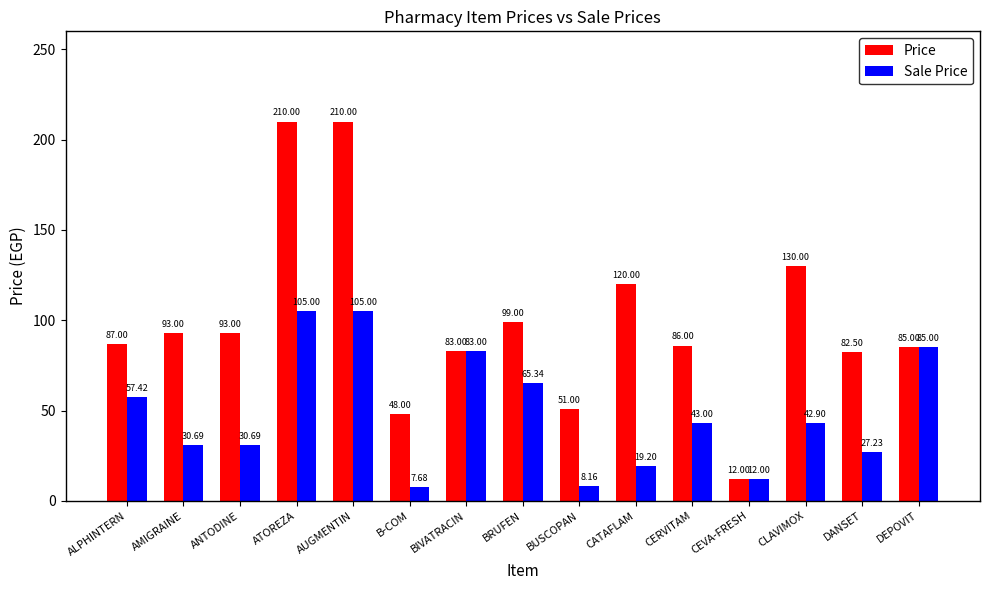

Reading left to right, extract all data points from this chart.

Price: ALPHINTERN=87.0	AMIGRAINE=93.0	ANTODINE=93.0	ATOREZA=210.0	AUGMENTIN=210.0	B-COM=48.0	BIVATRACIN=83.0	BRUFEN=99.0	BUSCOPAN=51.0	CATAFLAM=120.0	CERVITAM=86.0	CEVA-FRESH=12.0	CLAVIMOX=130.0	DANSET=82.5	DEPOVIT=85.0
Sale Price: ALPHINTERN=57.4	AMIGRAINE=30.7	ANTODINE=30.7	ATOREZA=105.0	AUGMENTIN=105.0	B-COM=7.7	BIVATRACIN=83.0	BRUFEN=65.3	BUSCOPAN=8.2	CATAFLAM=19.2	CERVITAM=43.0	CEVA-FRESH=12.0	CLAVIMOX=42.9	DANSET=27.2	DEPOVIT=85.0